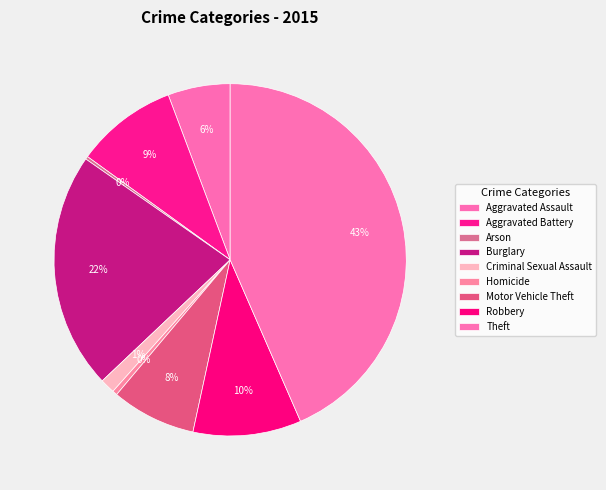

Is Theft the majority of the pie?

No